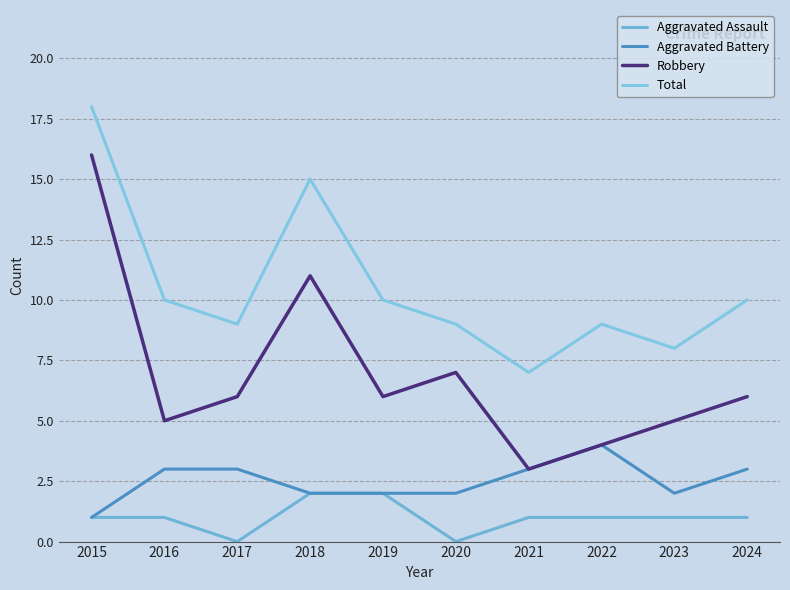

True or false: Aggravated Assault and Robbery intersect in this chart.

False